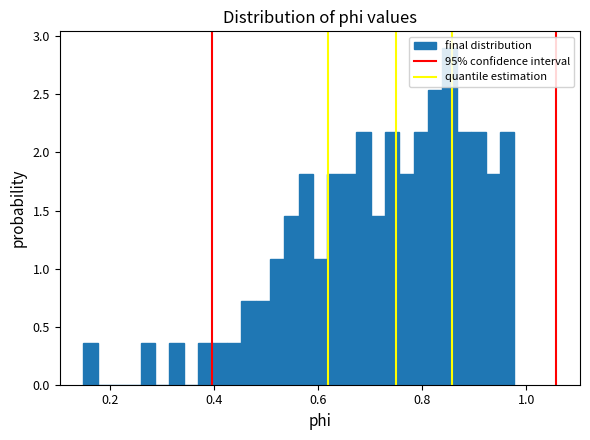

Read against the x-axis, roughly where is the centre of the tallest bar?

0.86